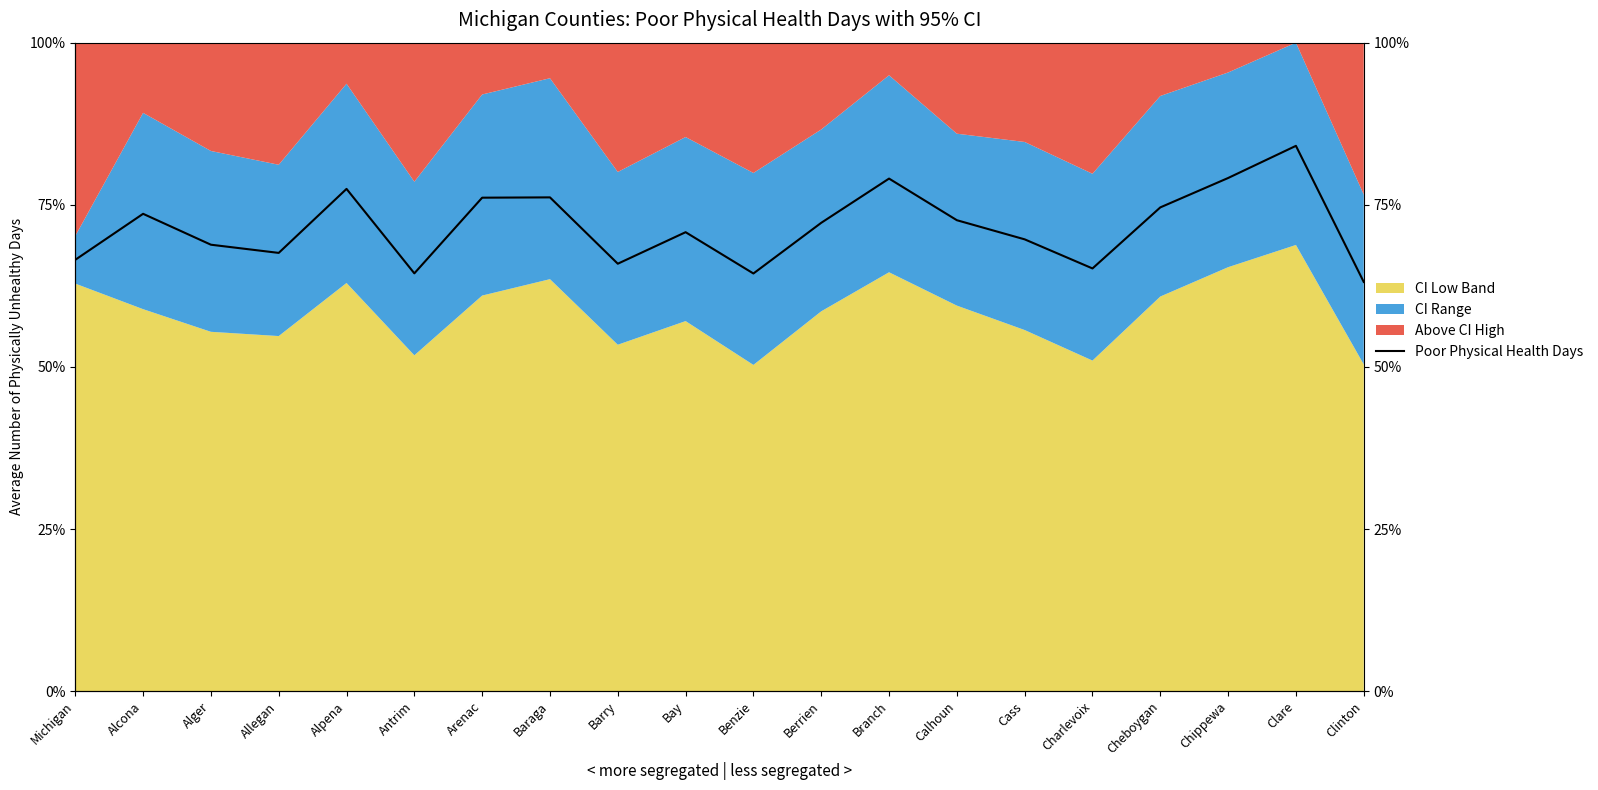

The value at Alpena is 17.0. True or false?

False